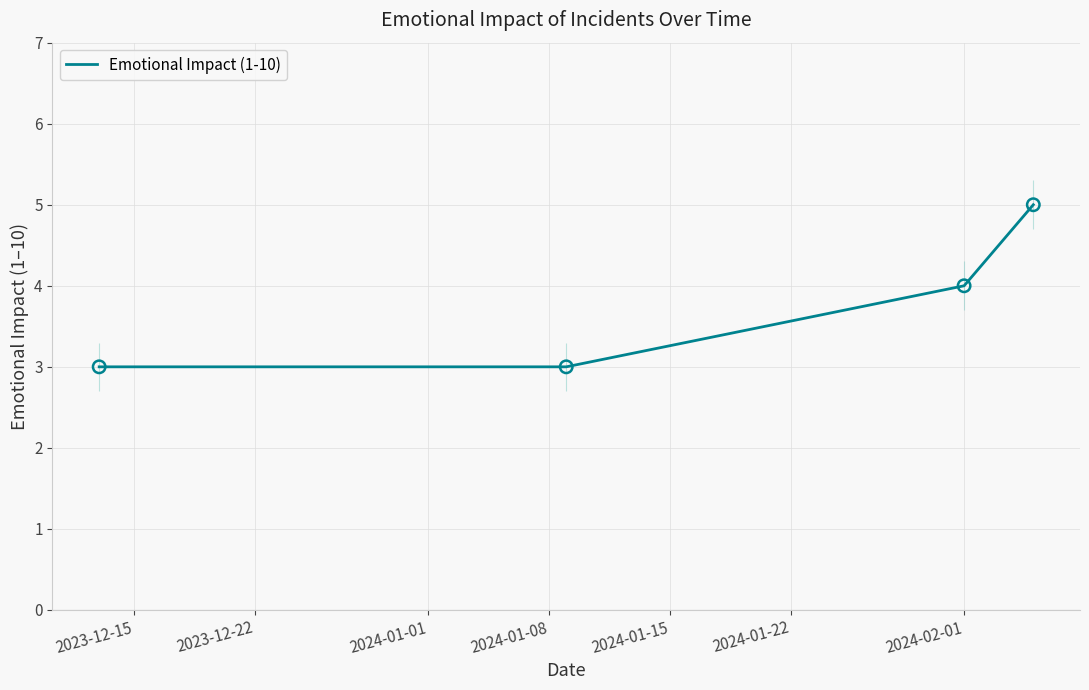

What is the minimum value for Emotional Impact (1-10)?

3